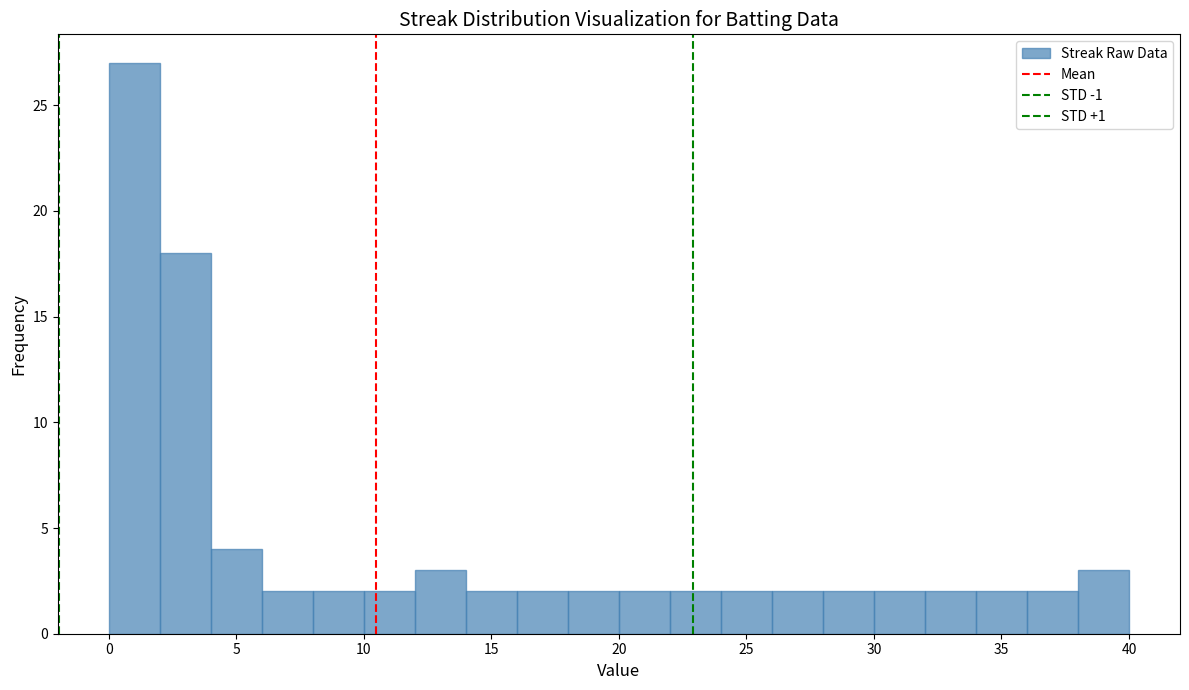

How tall is the bar that spans 14 to 16 on the x-axis? The values are not printed on the chart, so give them approximately, as read against the axis.

2